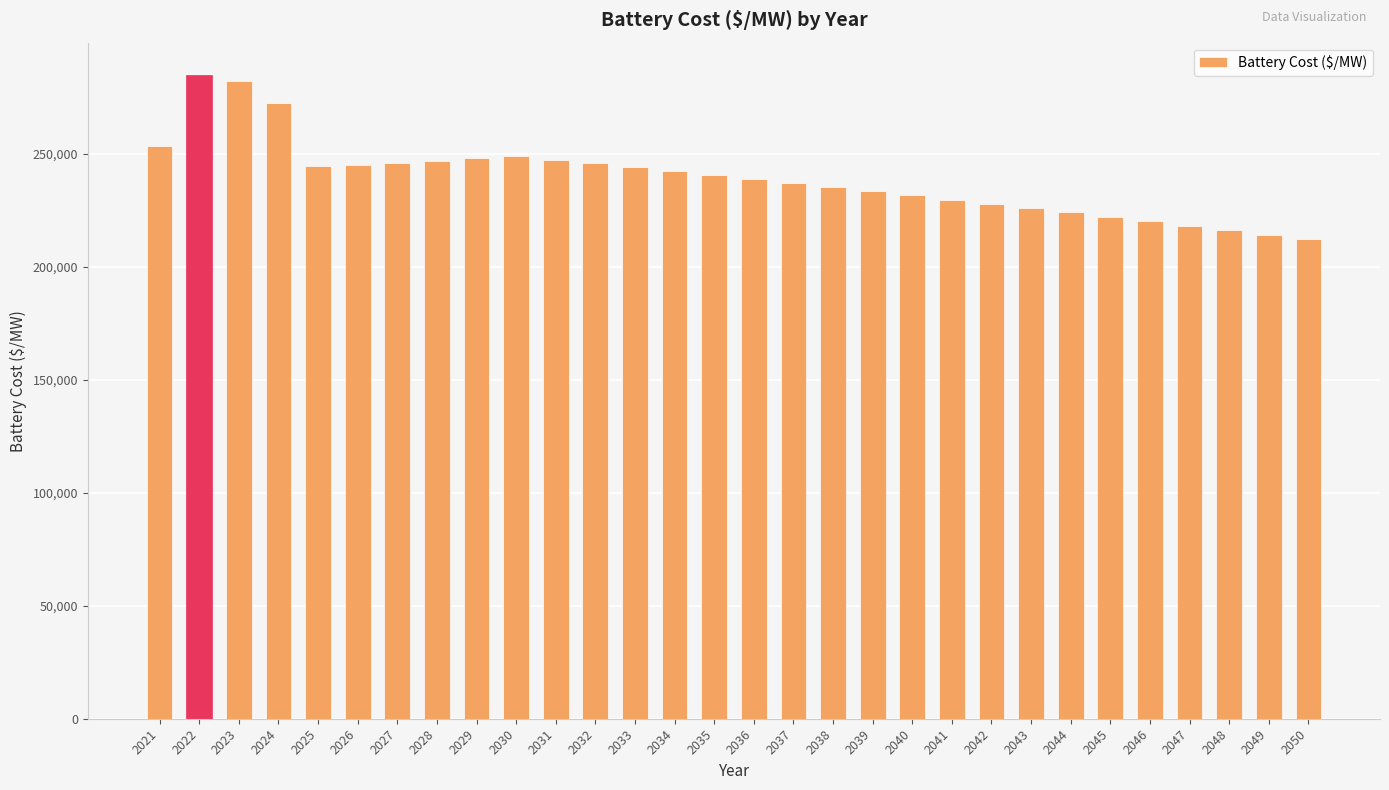

How many distinct data groups are displayed?

1